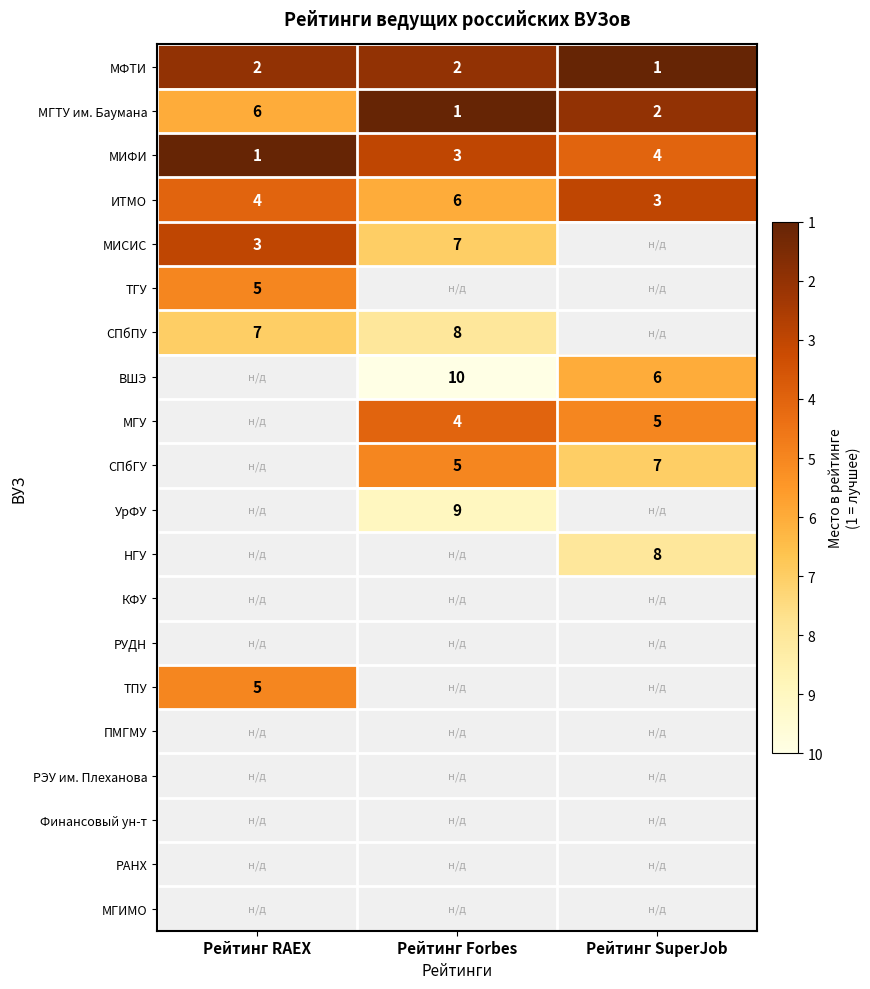

True or false: ИТМО has a value of 7.8 at Рейтинг Forbes.

False